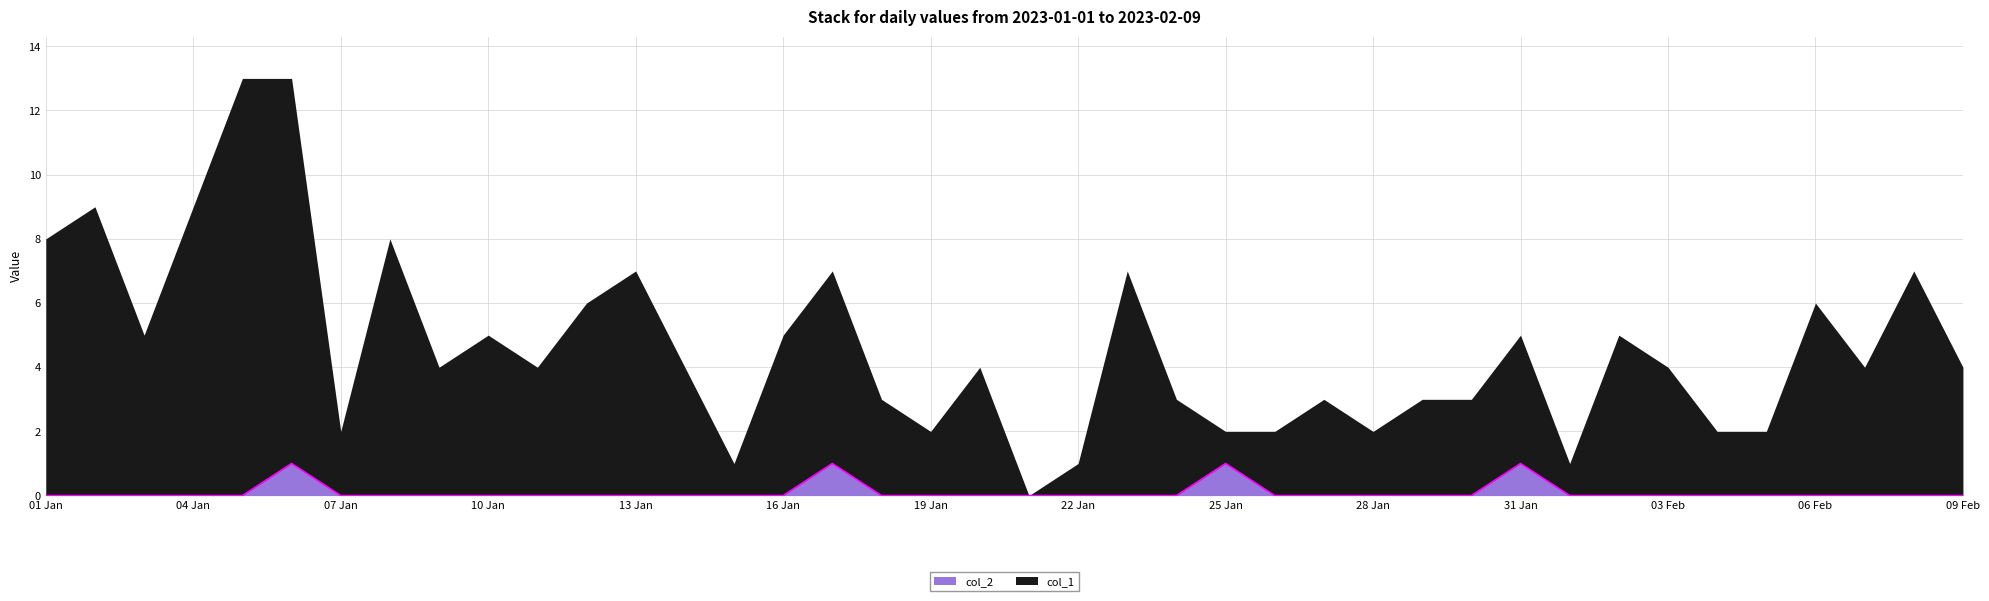

How many values are between 0 and 1?

40